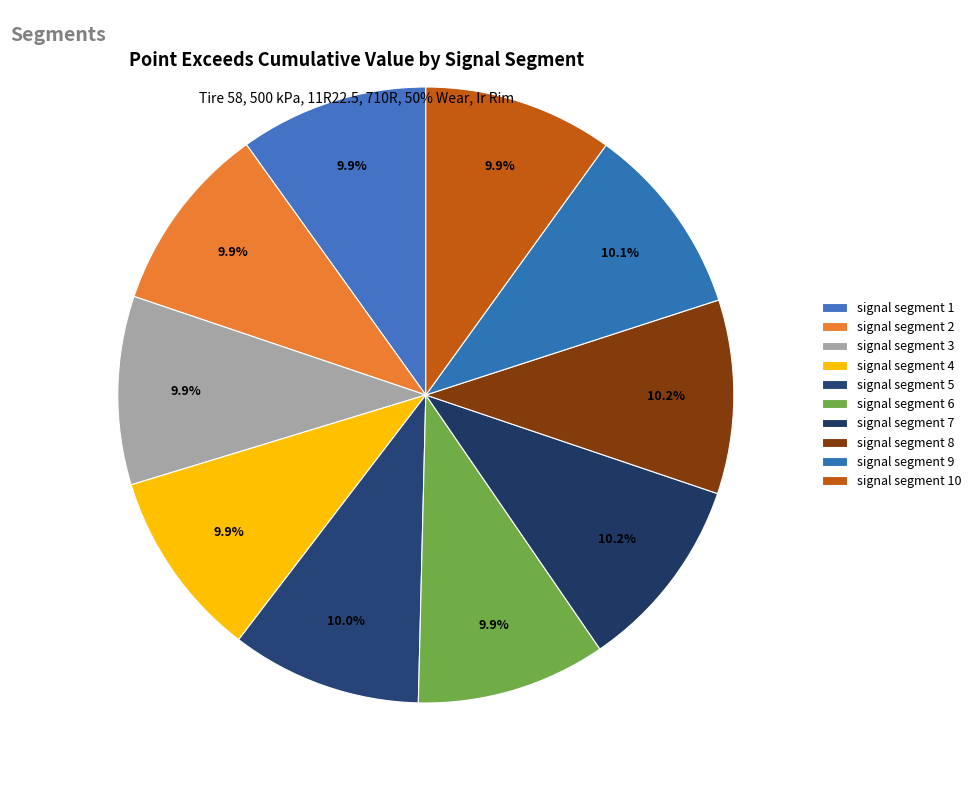

Does any single category account for the majority?

No